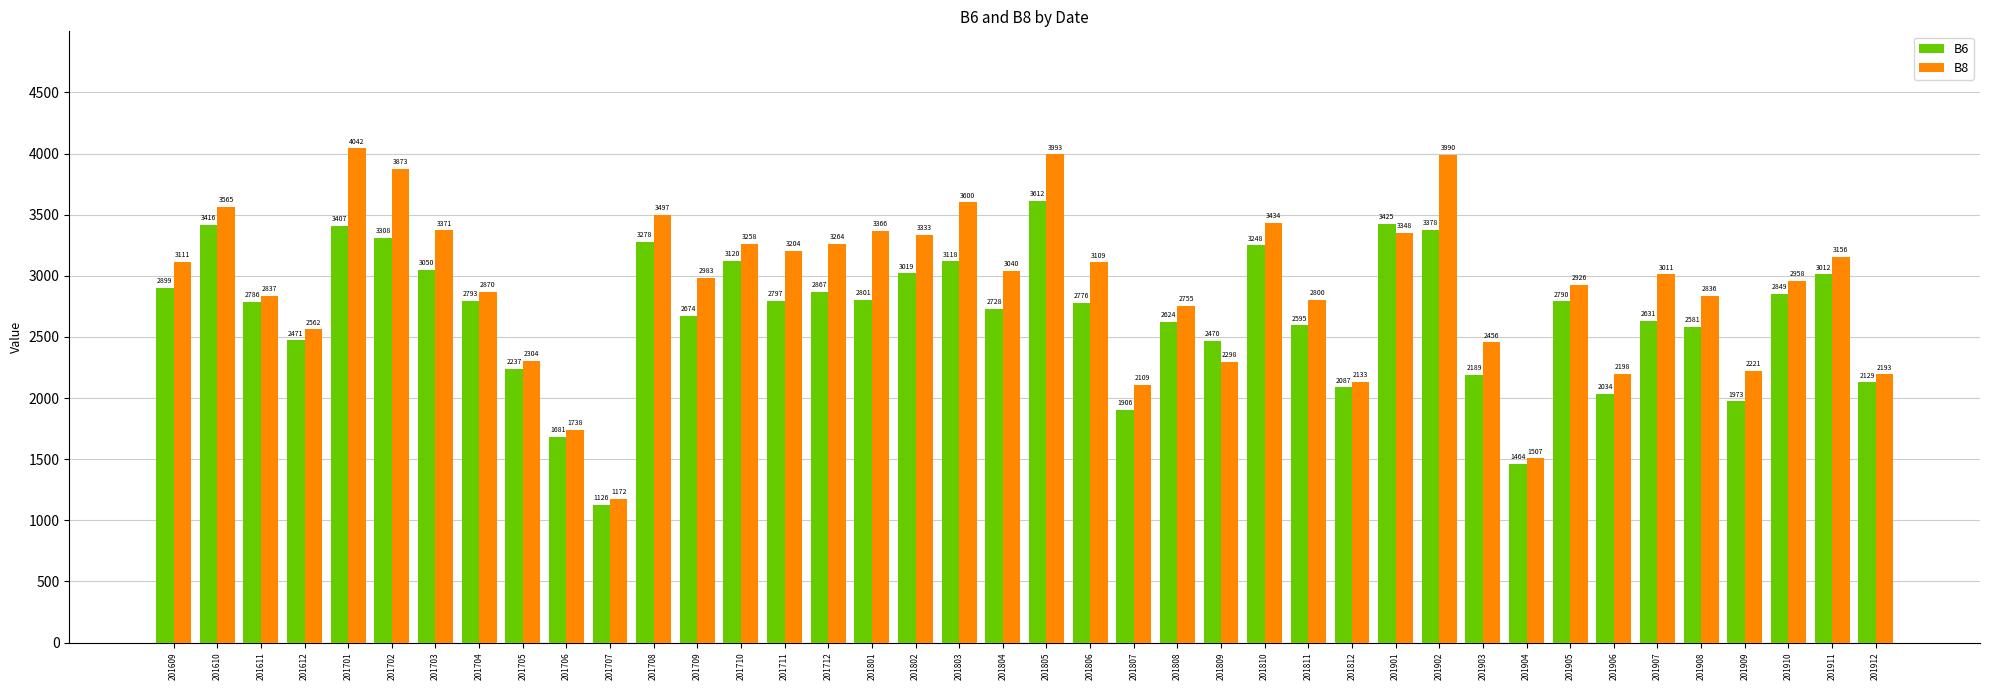

What is the value of the B6 bar at the 9th from the left?

2237